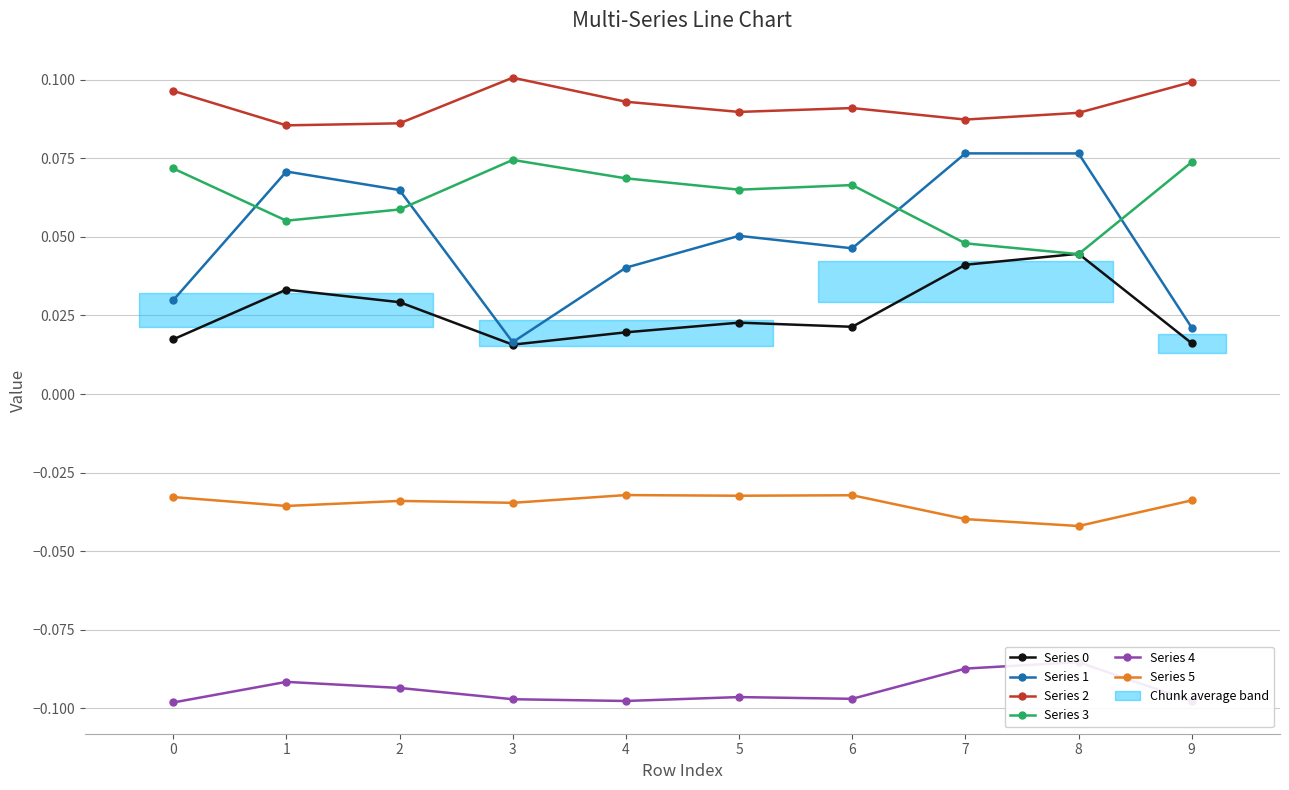

Reading right to left, list all the values displayed in this chart.

Series 0: 9=0.0	8=0.0	7=0.0	6=0.0	5=0.0	4=0.0	3=0.0	2=0.0	1=0.0	0=0.0
Series 1: 9=0.0	8=0.1	7=0.1	6=0.0	5=0.1	4=0.0	3=0.0	2=0.1	1=0.1	0=0.0
Series 2: 9=0.1	8=0.1	7=0.1	6=0.1	5=0.1	4=0.1	3=0.1	2=0.1	1=0.1	0=0.1
Series 3: 9=0.1	8=0.0	7=0.0	6=0.1	5=0.1	4=0.1	3=0.1	2=0.1	1=0.1	0=0.1
Series 4: 9=-0.1	8=-0.1	7=-0.1	6=-0.1	5=-0.1	4=-0.1	3=-0.1	2=-0.1	1=-0.1	0=-0.1
Series 5: 9=-0.0	8=-0.0	7=-0.0	6=-0.0	5=-0.0	4=-0.0	3=-0.0	2=-0.0	1=-0.0	0=-0.0